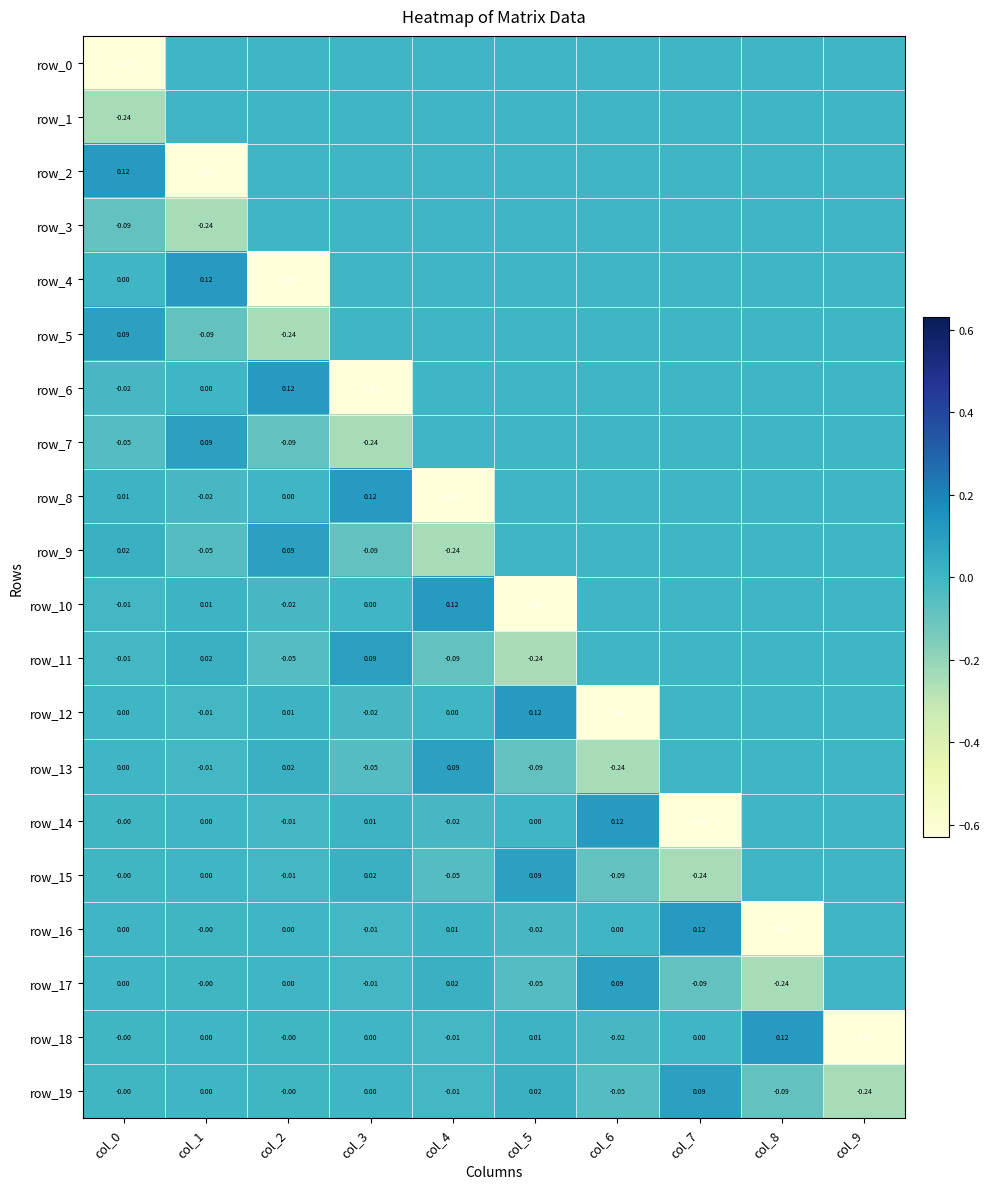

Which series has the largest total across all categories?

row_5